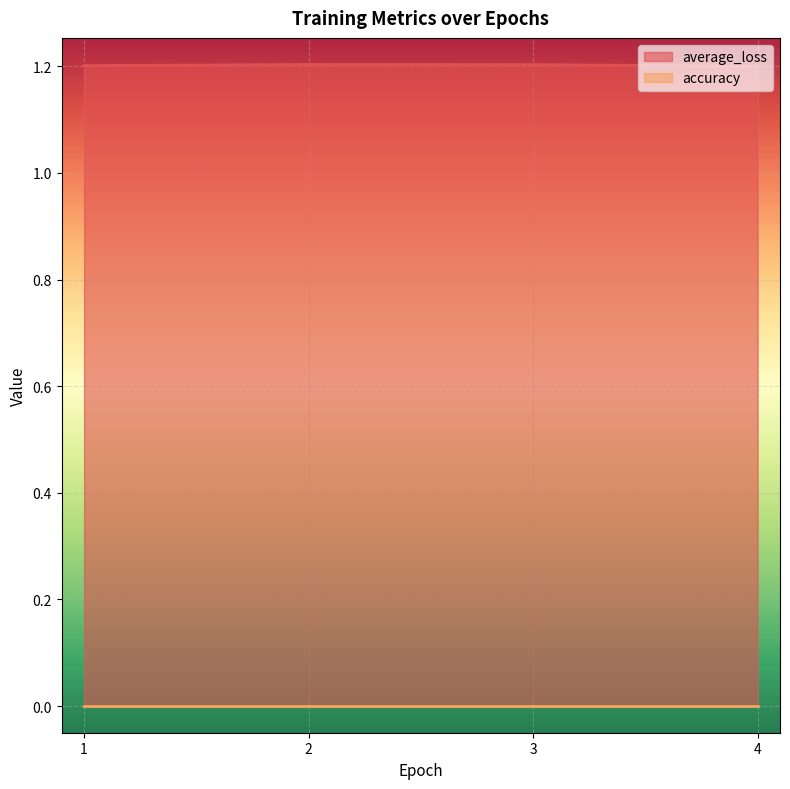

Is it true that the value at 2 is 1.2?

True